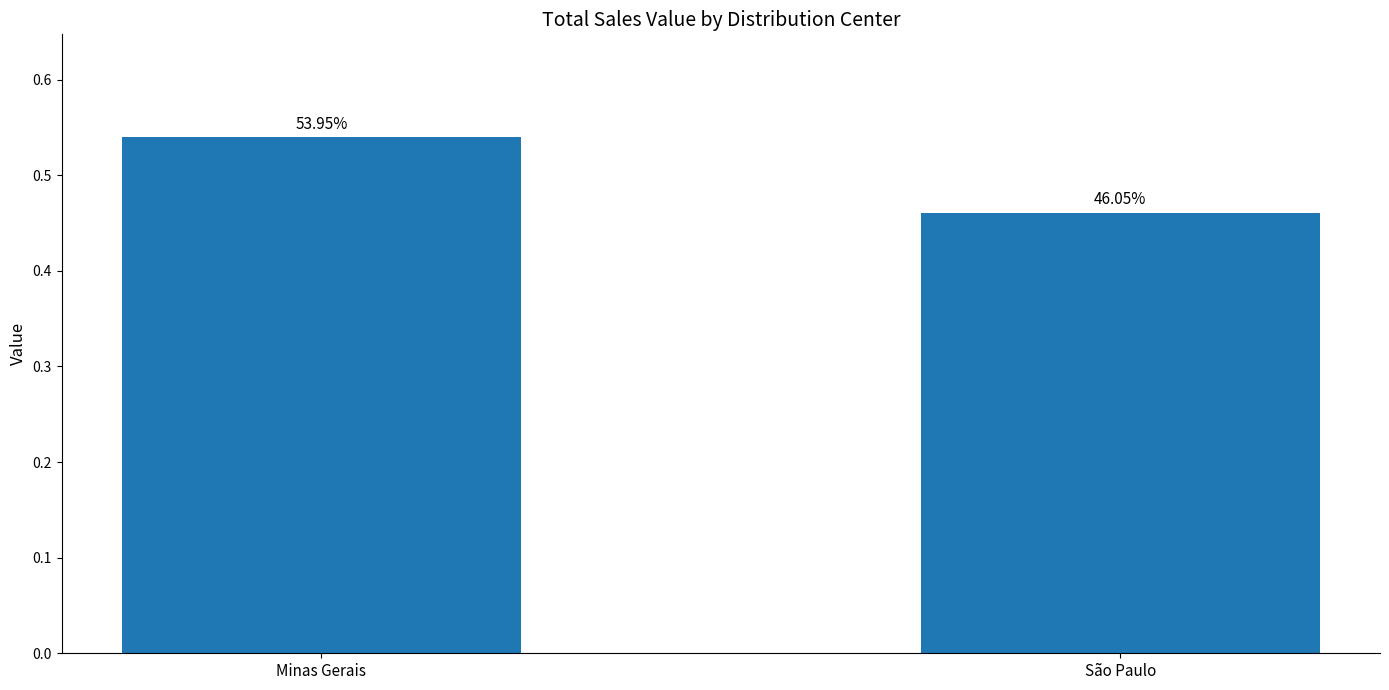

What is the change in value from Minas Gerais to São Paulo?

-0.1